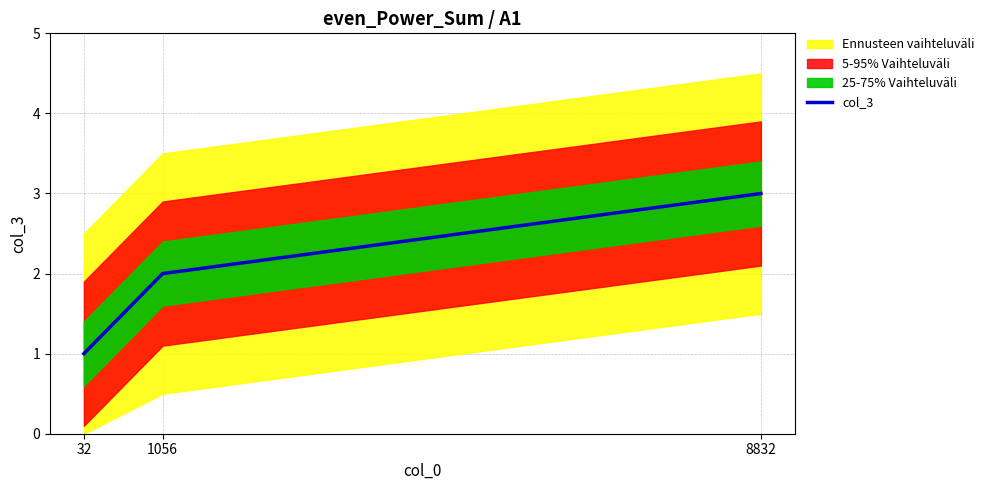

Reading left to right, list all the values displayed in this chart.

1	2	3